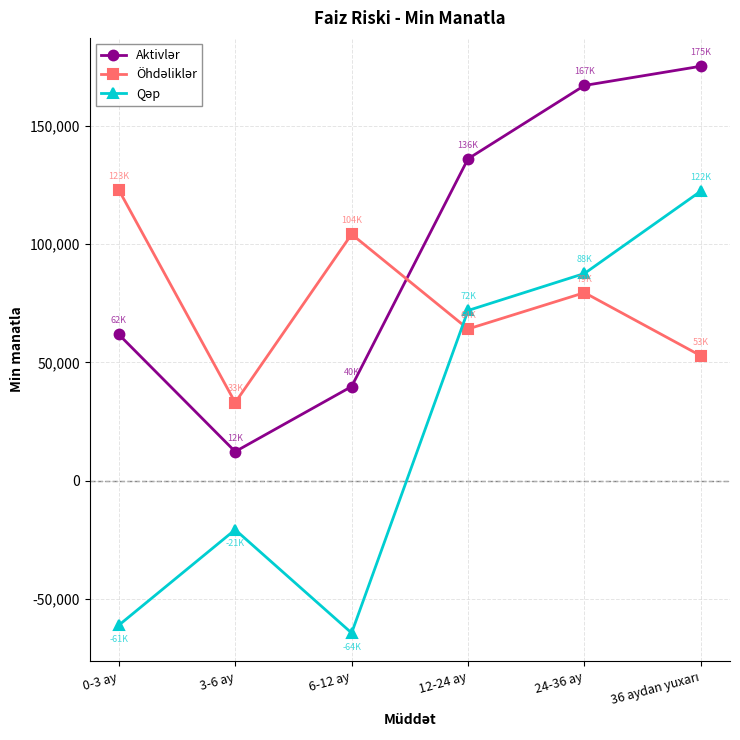

What is the total value across all series at 0-3 ay?

123641.7